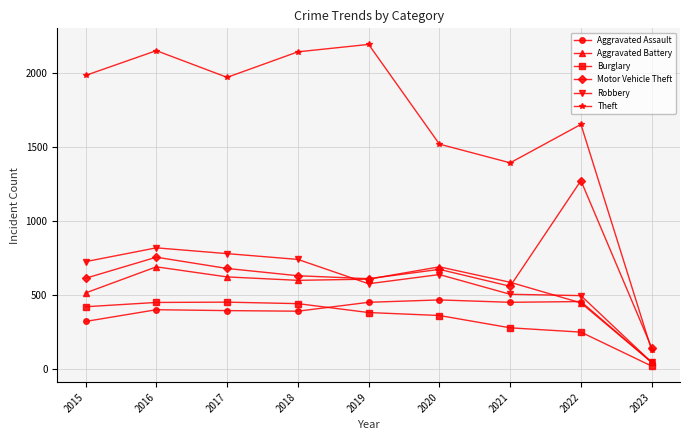

True or false: Aggravated Assault has more than 0 interior local peaks.

True